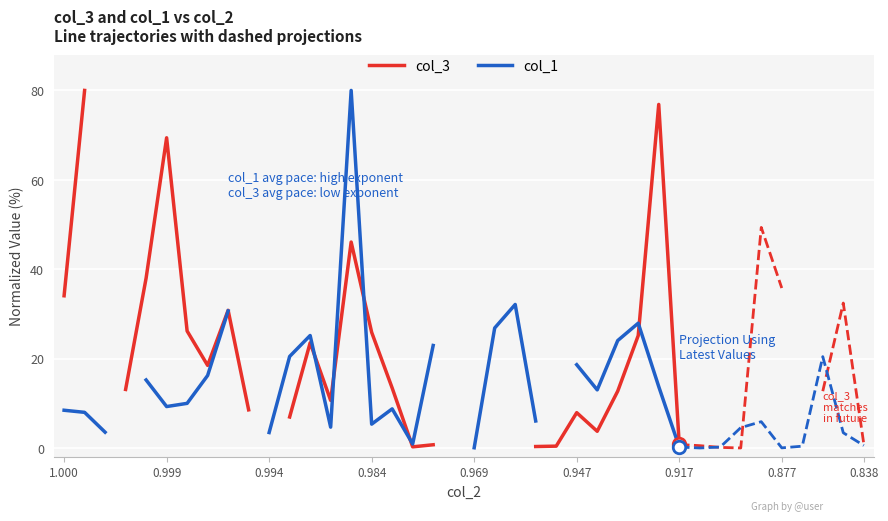

What is the label of the 25th point from the right?

0.917